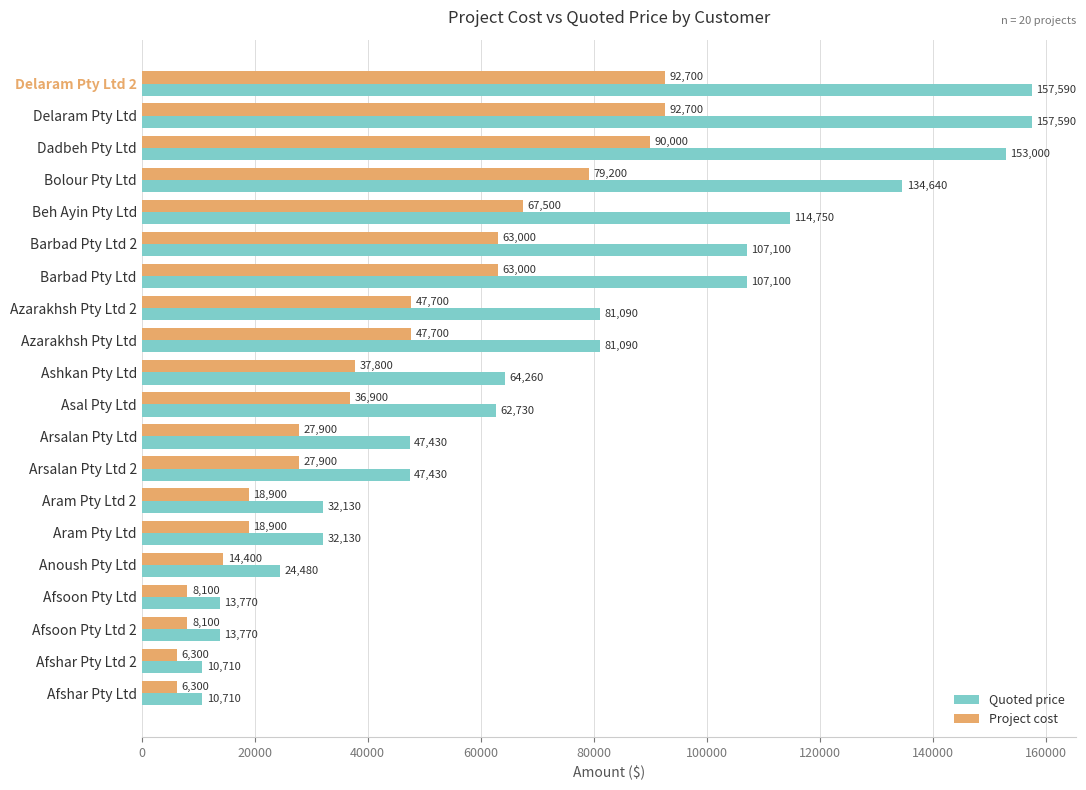

Between Asal Pty Ltd and Afsoon Pty Ltd 2, which series saw the biggest shift?

Quoted price